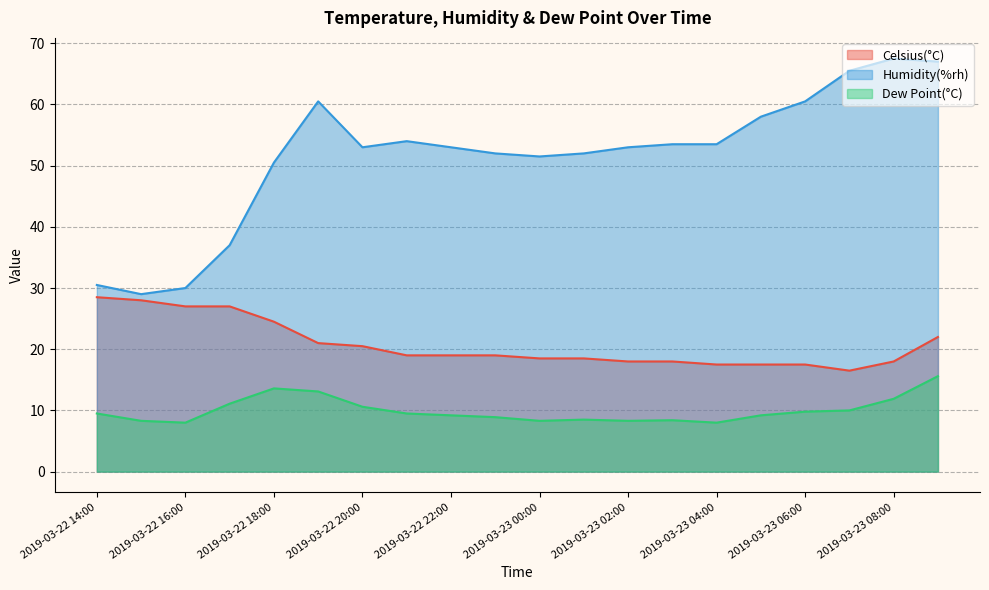

What is the label of the 11th point from the left?

2019-03-23 00:00